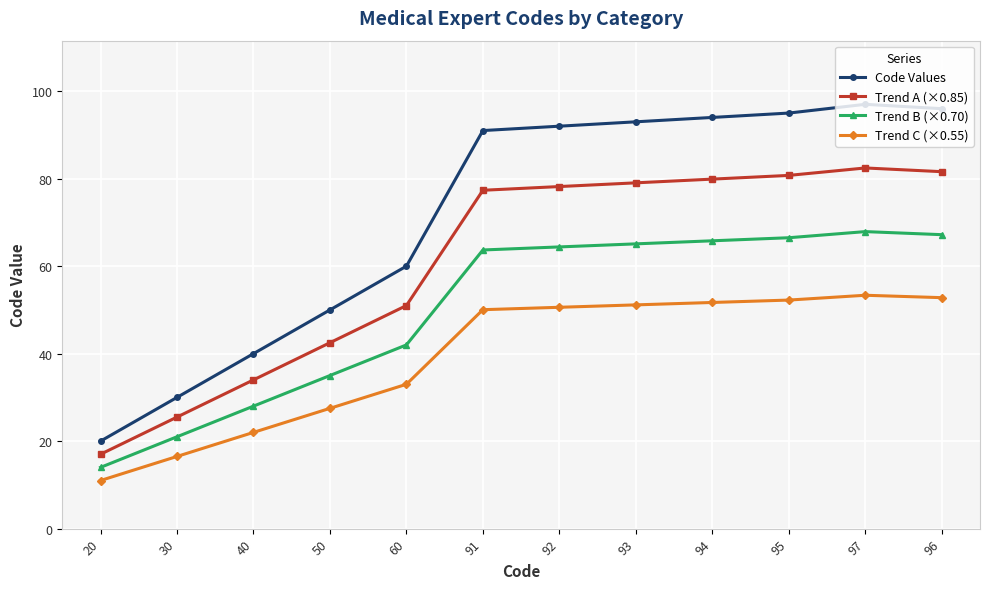

True or false: Trend A (×0.85) and Code Values cross at least once.

False